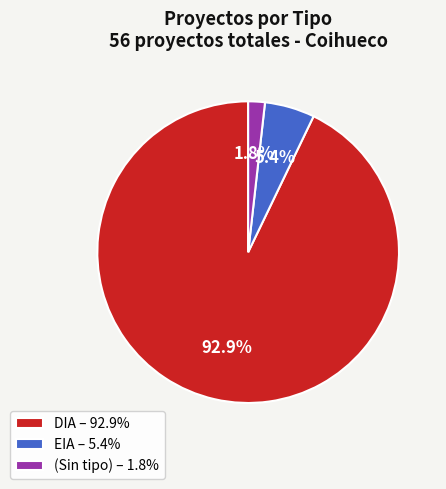

Between DIA – 92.9% and EIA – 5.4%, which is larger?

DIA – 92.9%